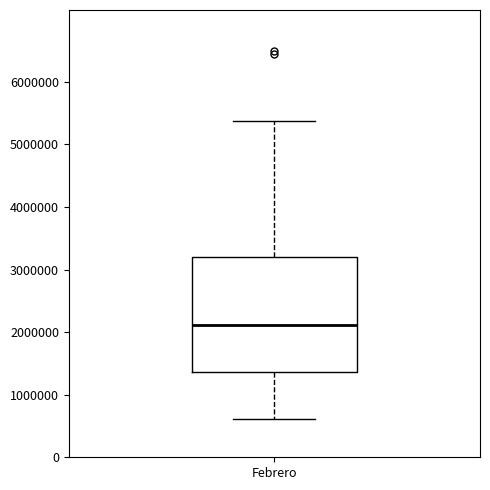

Transcribe this box plot: give where the median line is, the range the box spans, and where the two whiskers end, as read against the y-axis. The values are not printed on the chart, so give them approximately, as read against the axis.

median 2100000, box 1400000 to 3200000, whiskers 600000 to 5400000